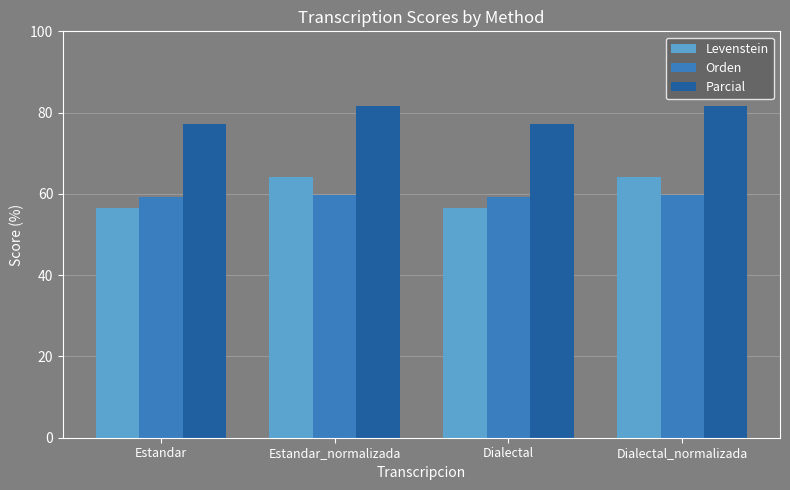

Is the value of Orden at Dialectal greater than the value of Parcial at Estandar?

No